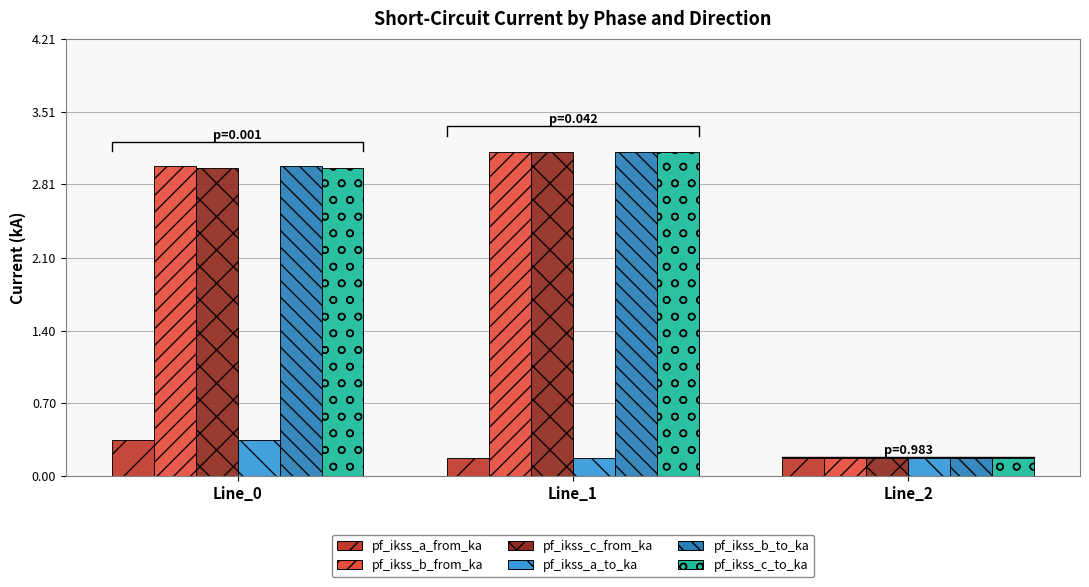

Reading right to left, transcribe all the data shown in this chart.

pf_ikss_a_from_ka: Line_2=0.2	Line_1=0.2	Line_0=0.3
pf_ikss_b_from_ka: Line_2=0.2	Line_1=3.1	Line_0=3.0
pf_ikss_c_from_ka: Line_2=0.2	Line_1=3.1	Line_0=3.0
pf_ikss_a_to_ka: Line_2=0.2	Line_1=0.2	Line_0=0.3
pf_ikss_b_to_ka: Line_2=0.2	Line_1=3.1	Line_0=3.0
pf_ikss_c_to_ka: Line_2=0.2	Line_1=3.1	Line_0=3.0